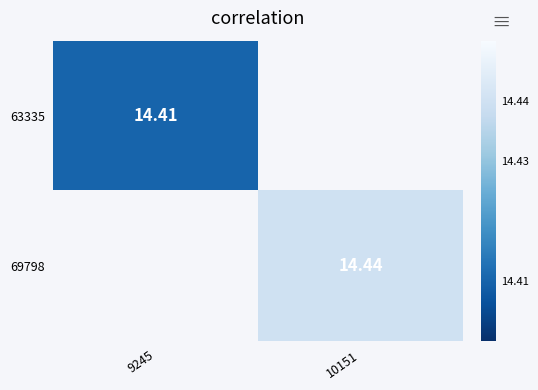

How many values in 69798 are above zero?

1